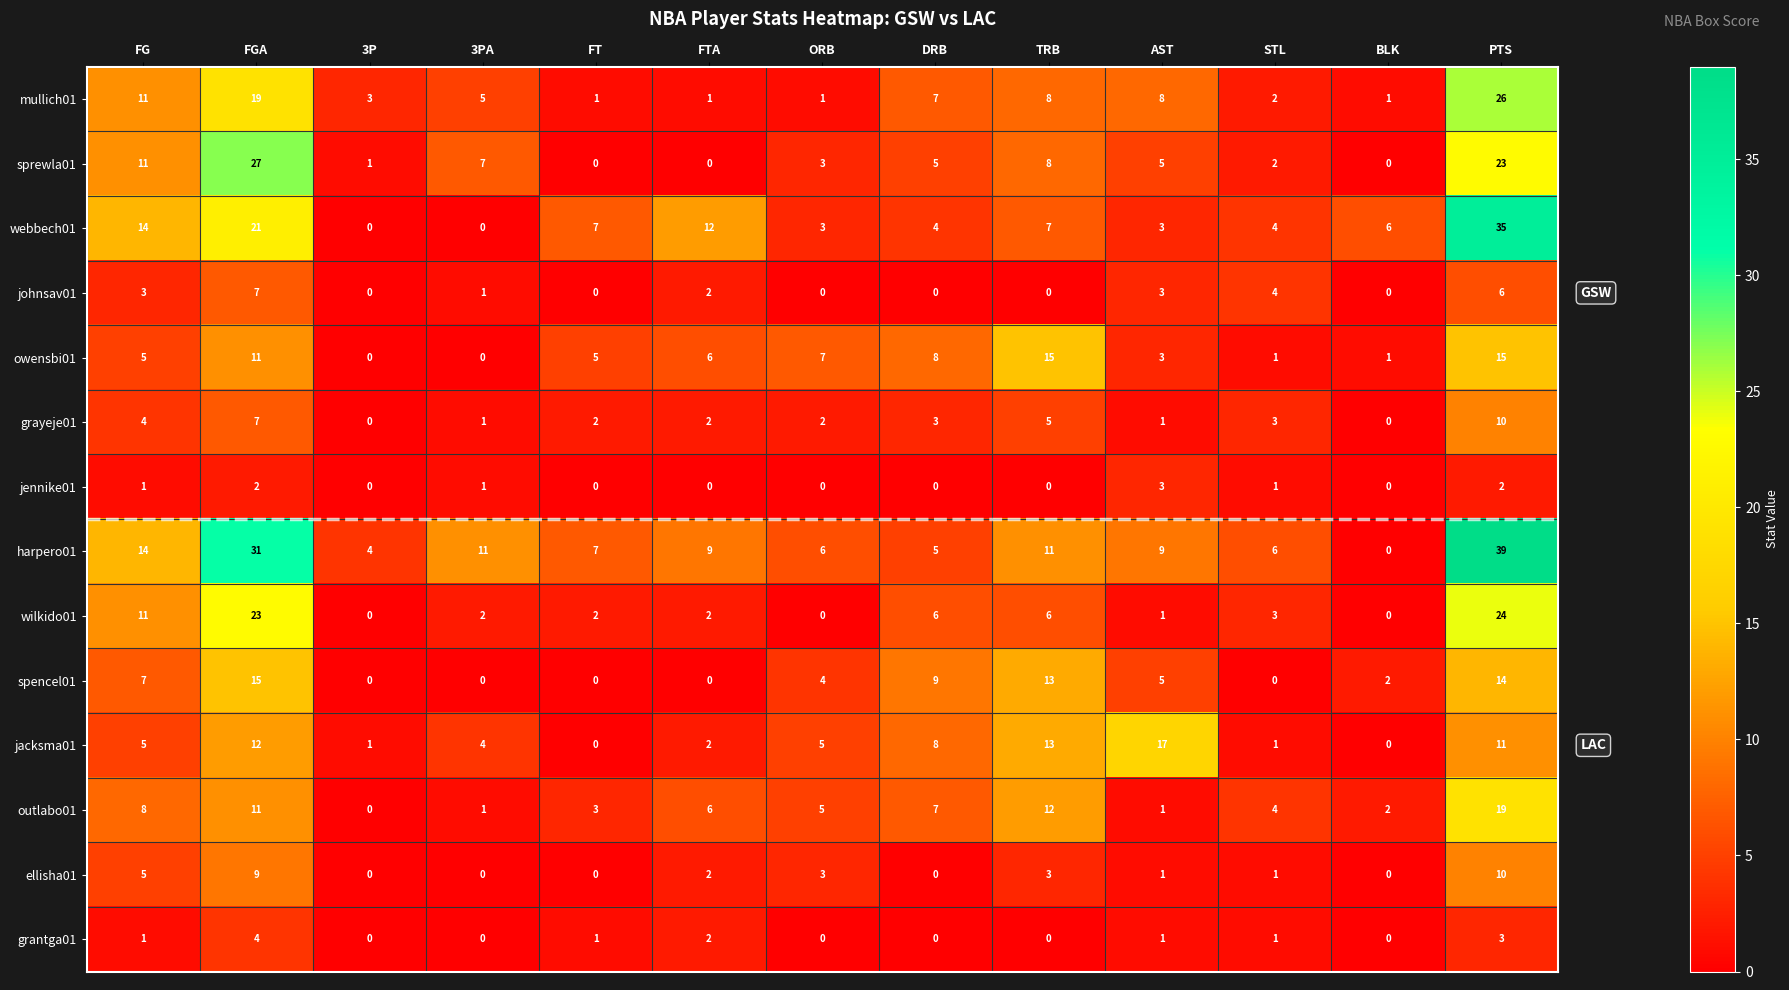

What is the difference between the maximum and minimum values in the webbech01 series?

35